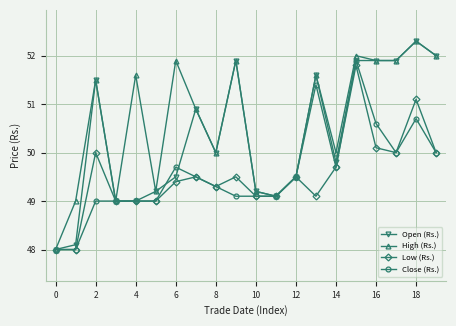

What is the value of the Open (Rs.) point at the 17th from the left?

51.9